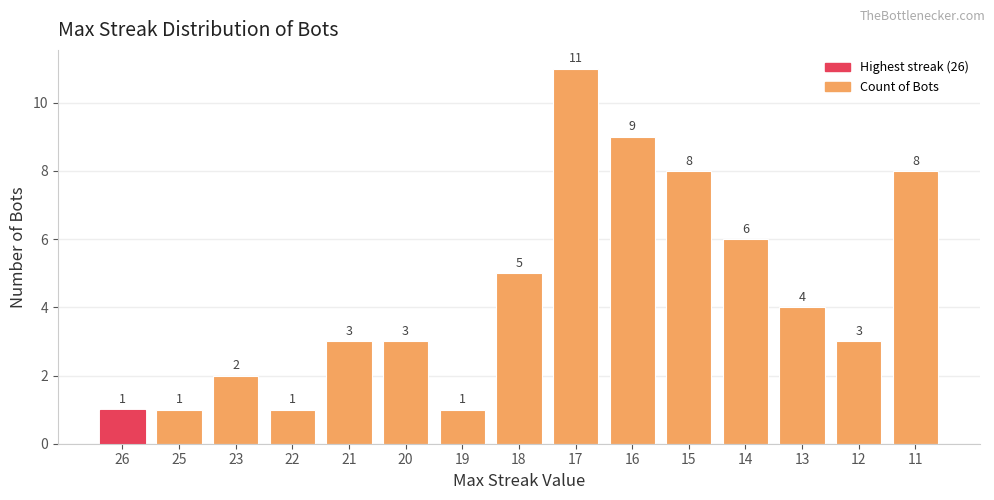

Which category has the highest value across all series?

17